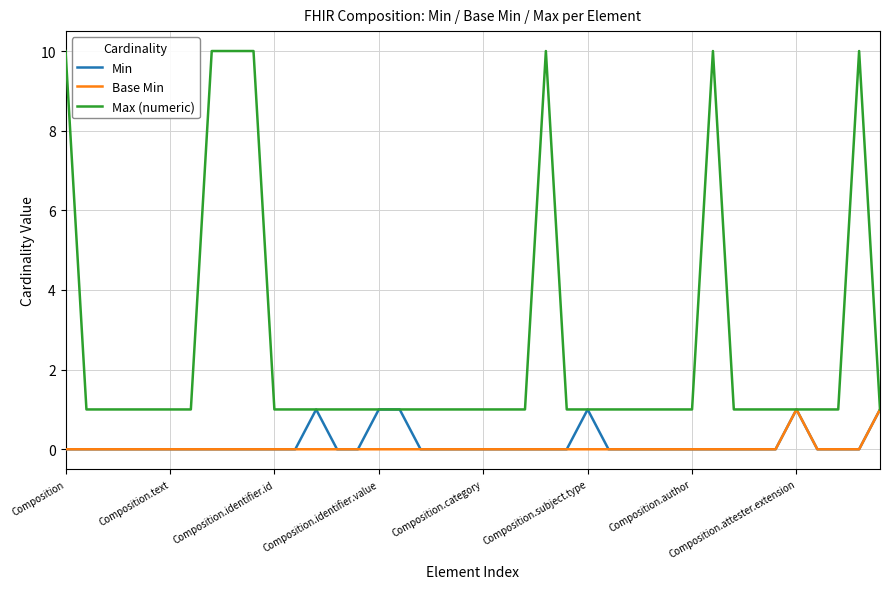

What is the greatest value displayed?

10